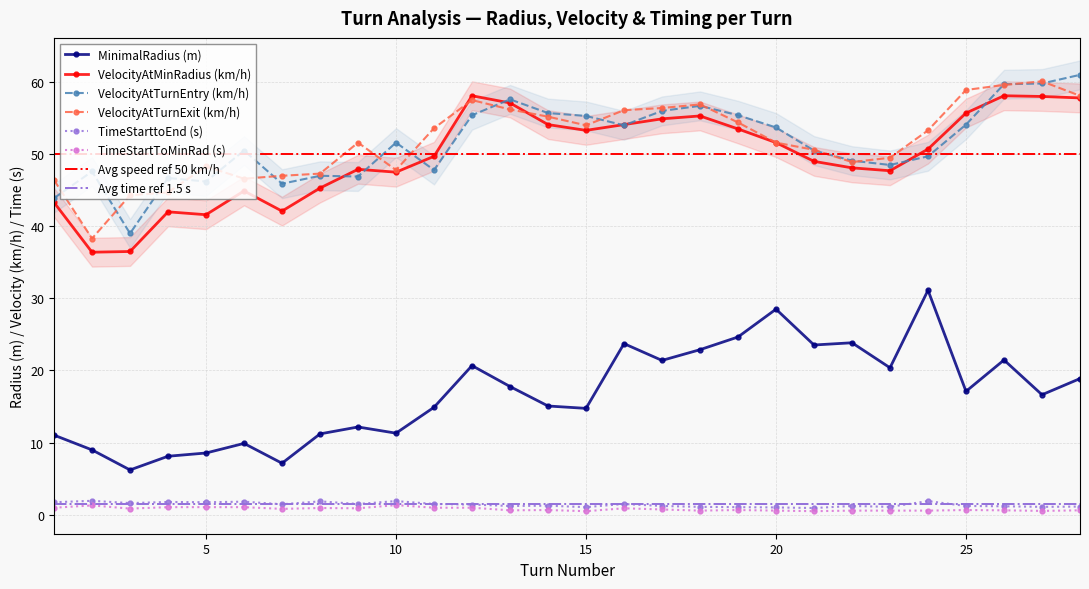

List the series in order of their peak value, highest first.

VelocityAtTurnEntry, VelocityAtTurnExit, VelocityAtMinRadius, MinimalRadius, TimeStarttoEnd, TimeStartToMinRad